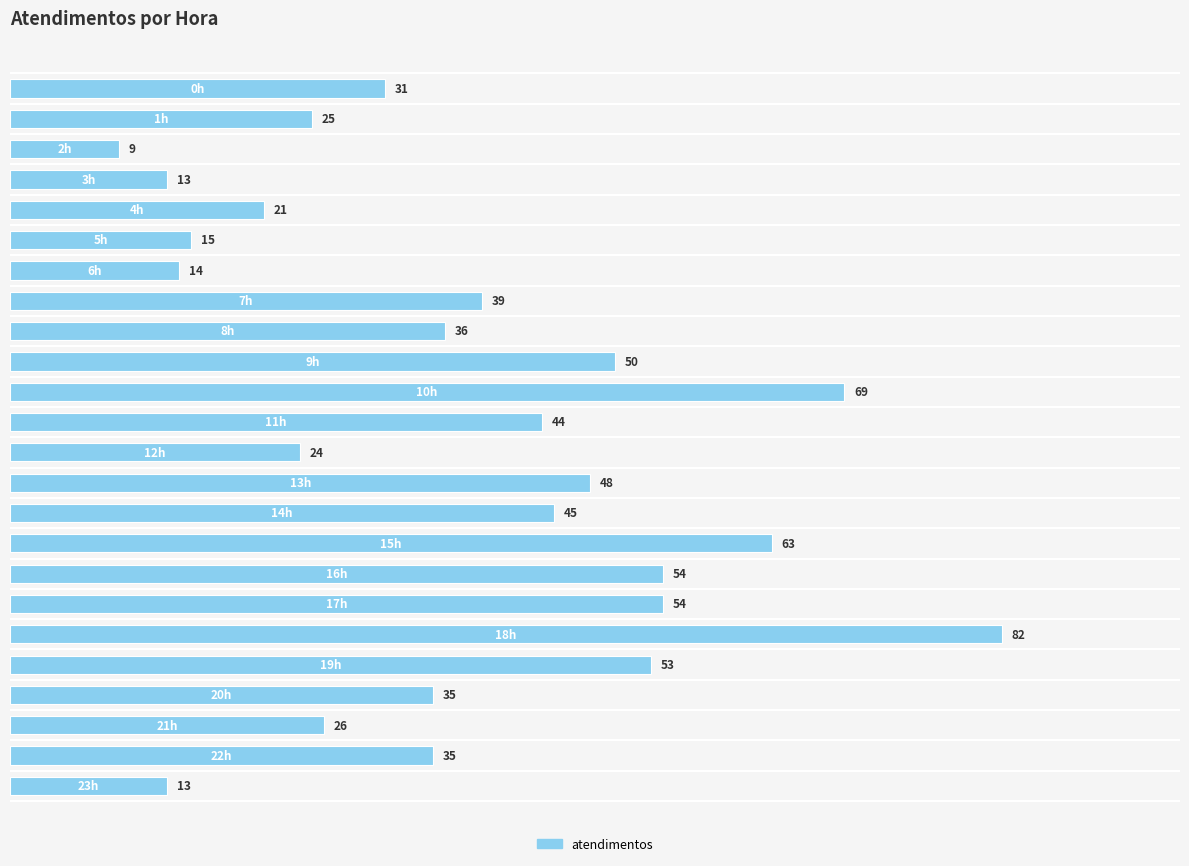

What is the average value?

37